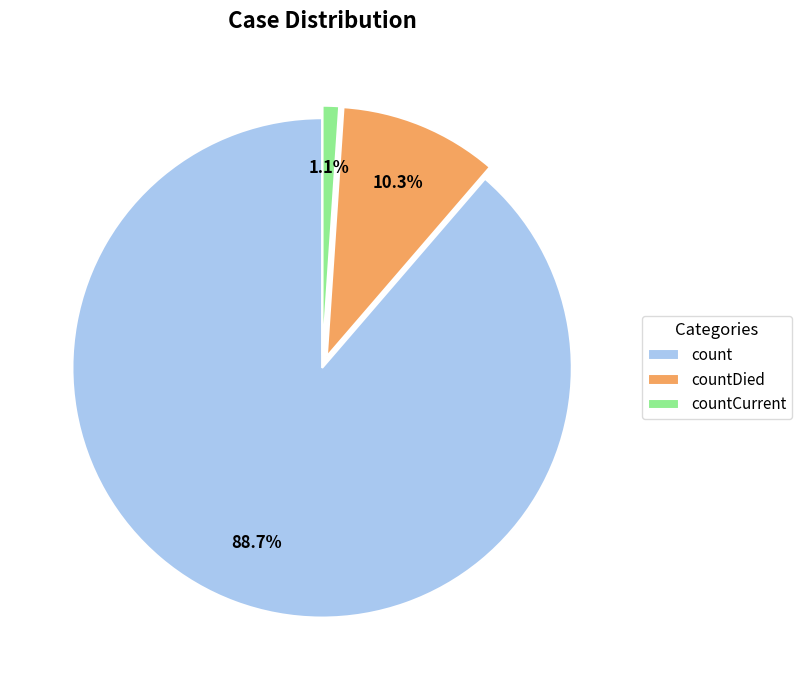

Combined, do count and countDied account for over 50%?

Yes